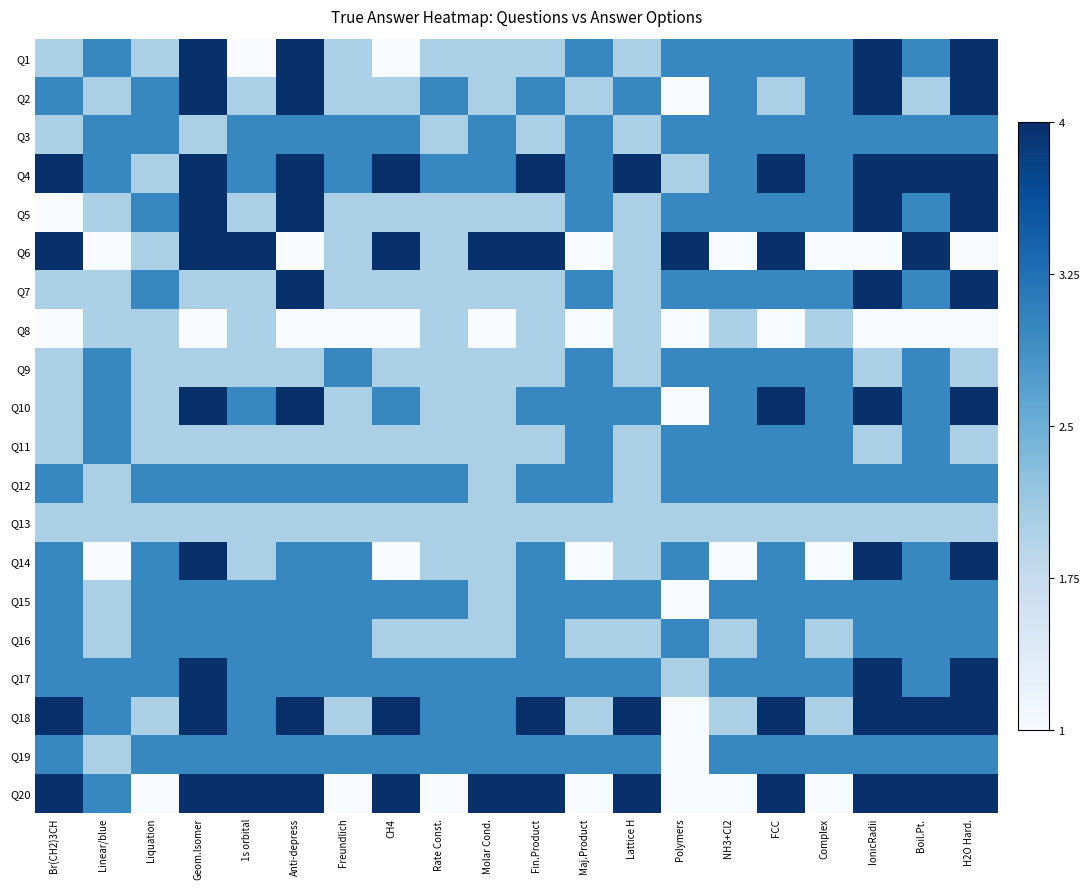

Rank the series at Anti-depress from highest to lowest value.

Q1, Q2, Q4, Q5, Q7, Q10, Q18, Q20, Q3, Q12, Q14, Q15, Q16, Q17, Q19, Q9, Q11, Q13, Q6, Q8